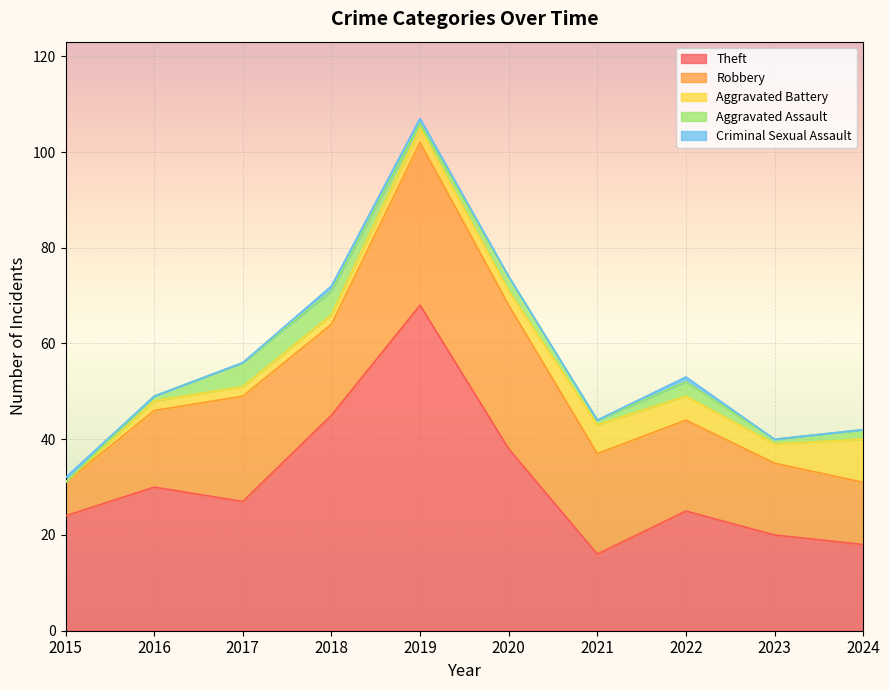

List the series in order of their peak value, highest first.

Theft, Robbery, Aggravated Battery, Aggravated Assault, Criminal Sexual Assault